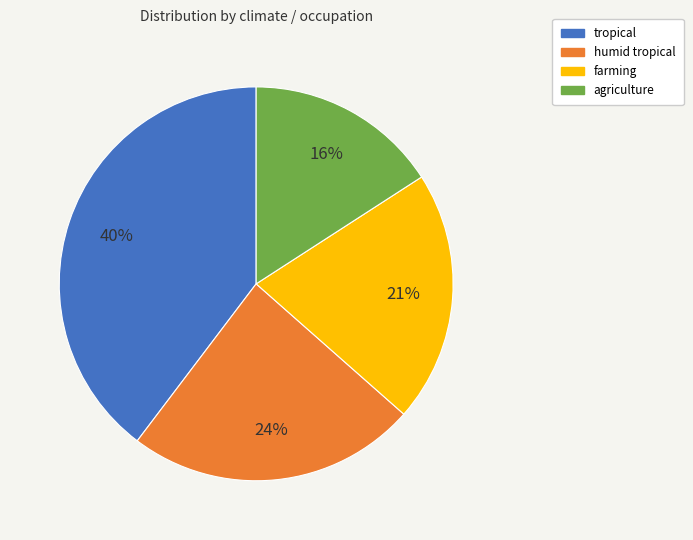

Which has a higher value, tropical or farming?

tropical